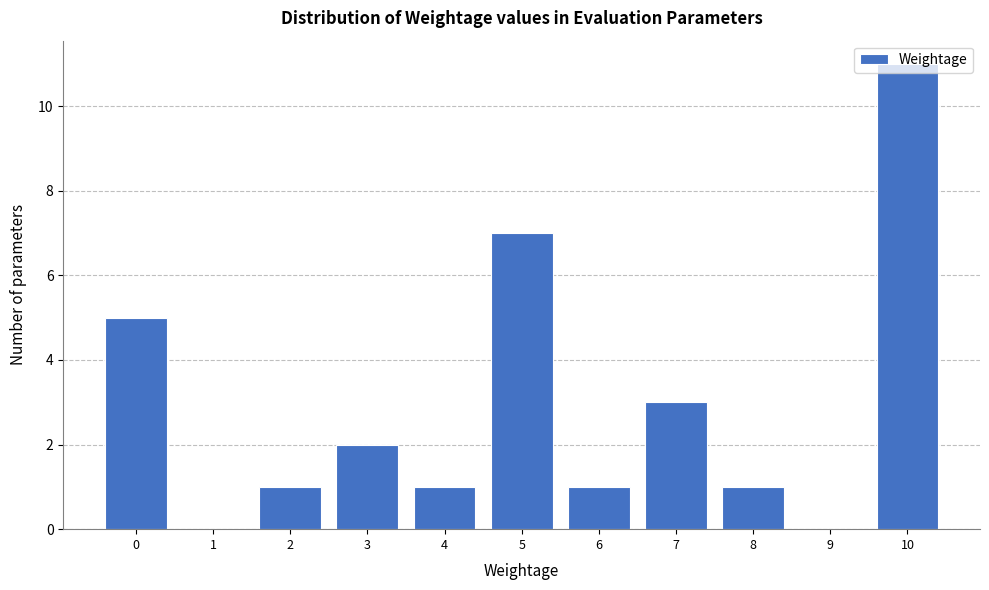

Which label corresponds to the largest value in the chart?

10